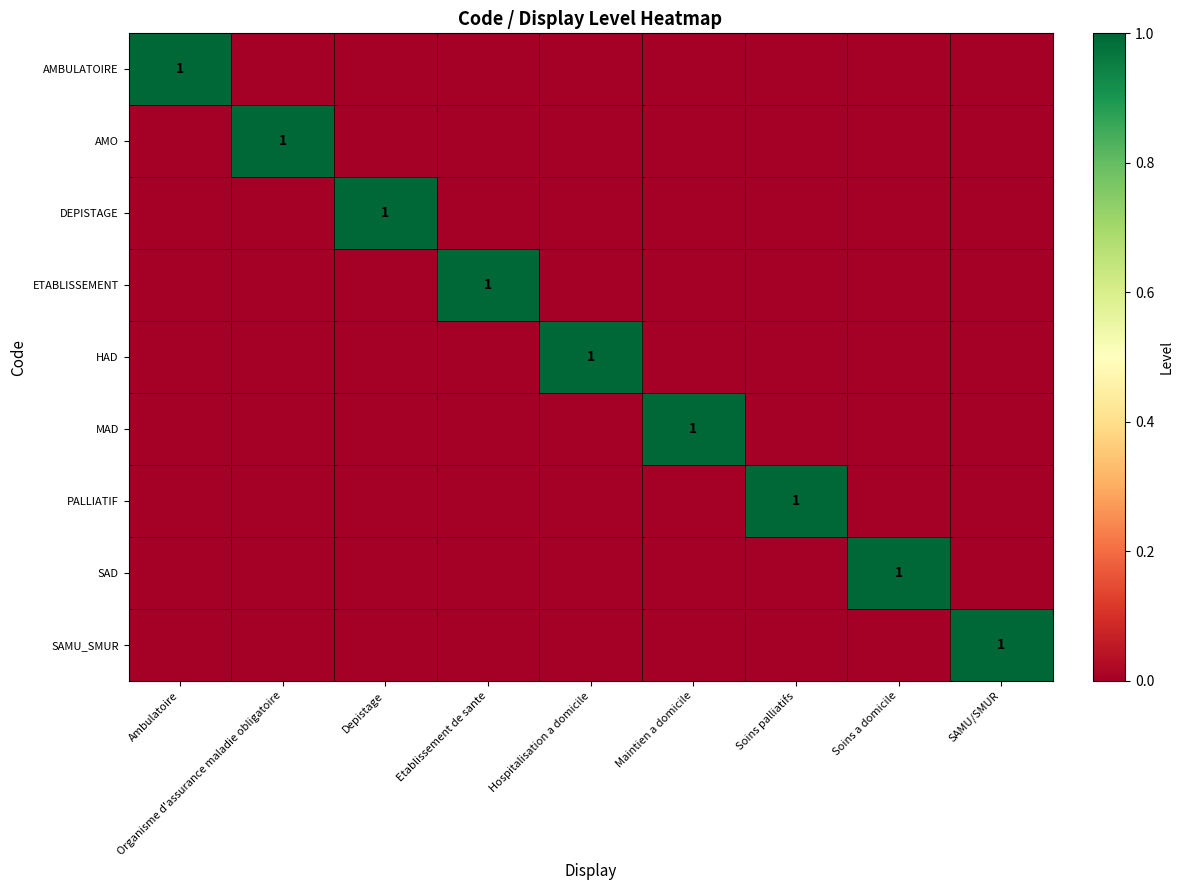

True or false: AMO has a value of 2 at Organisme d'assurance maladie obligatoire.

False